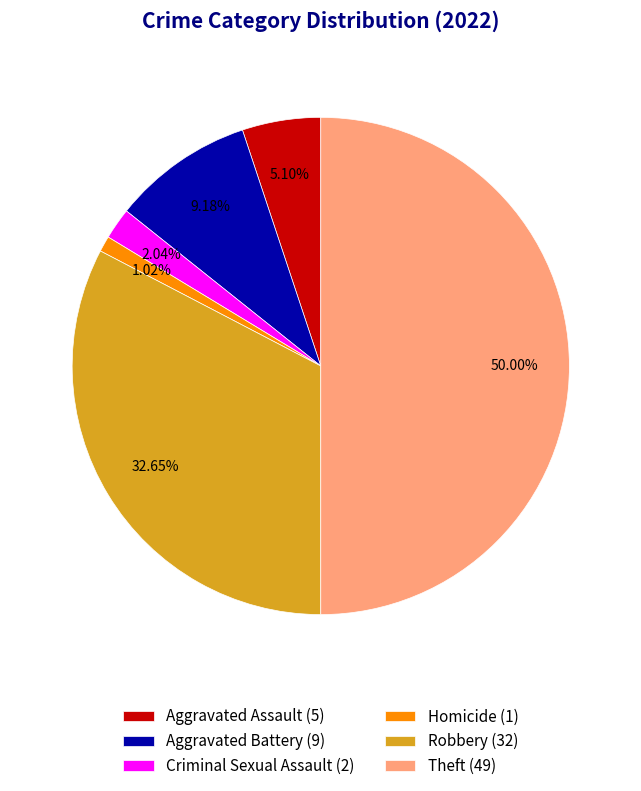

Rank the categories by value from lowest to highest.

Homicide (1), Criminal Sexual Assault (2), Aggravated Assault (5), Aggravated Battery (9), Robbery (32), Theft (49)